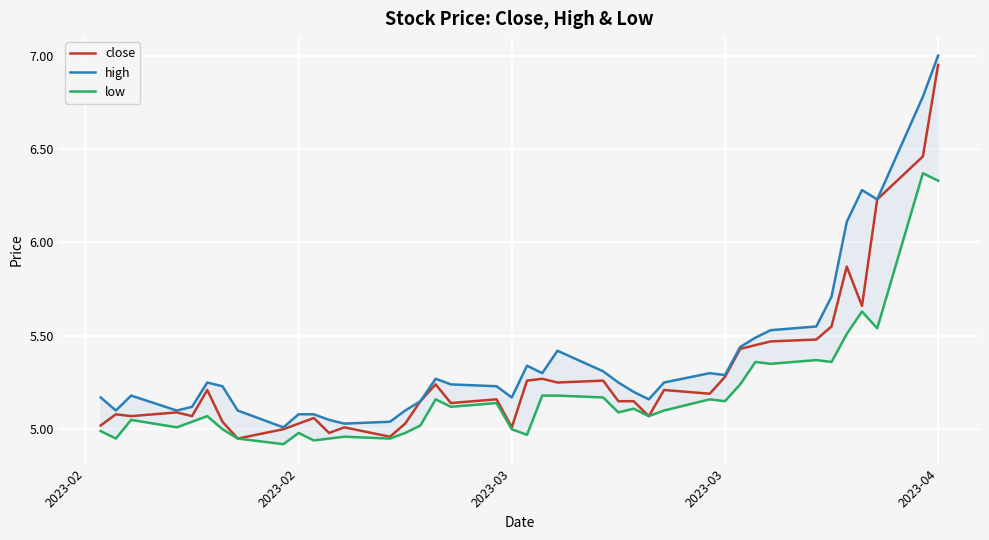

Rank the series by their maximum value, from lowest to highest.

low, close, high